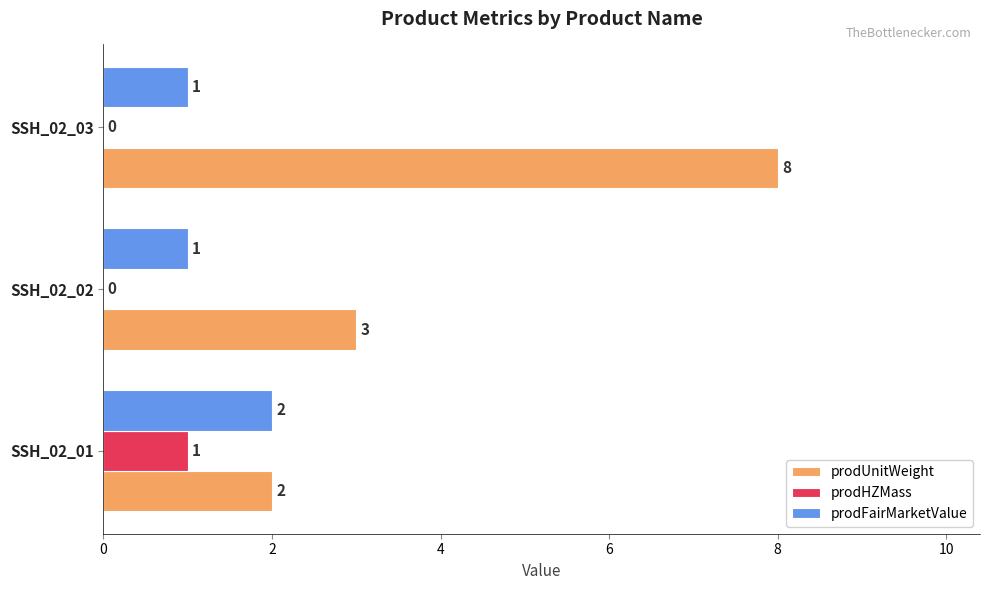

Which label corresponds to the largest value in the chart?

SSH_02_03